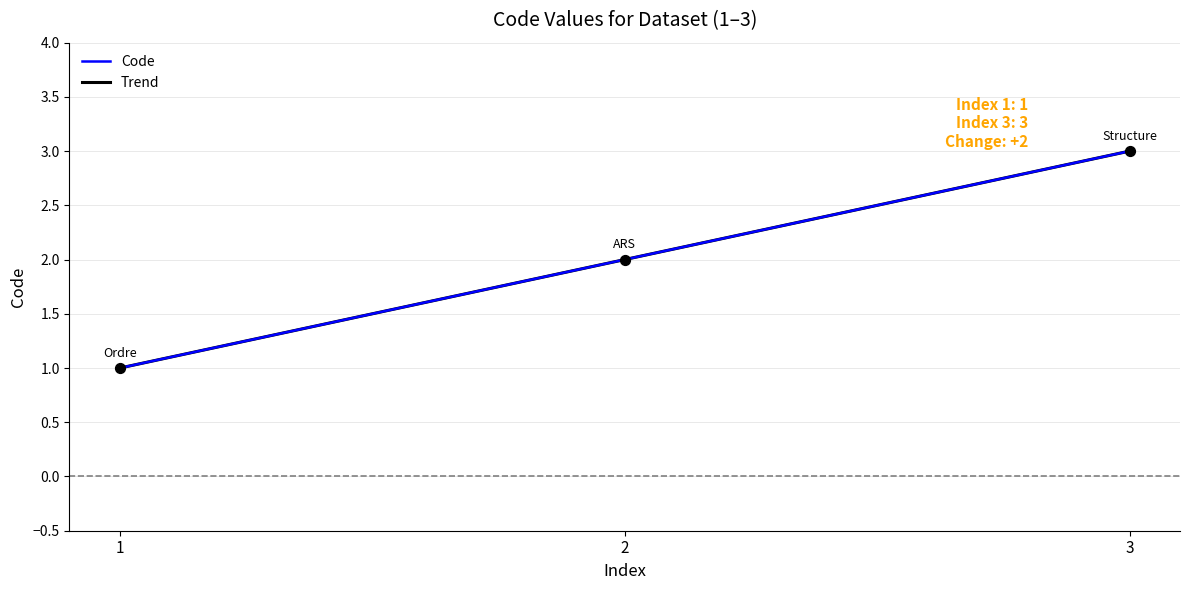

List the labels in order of Code value, smallest first.

1, 2, 3